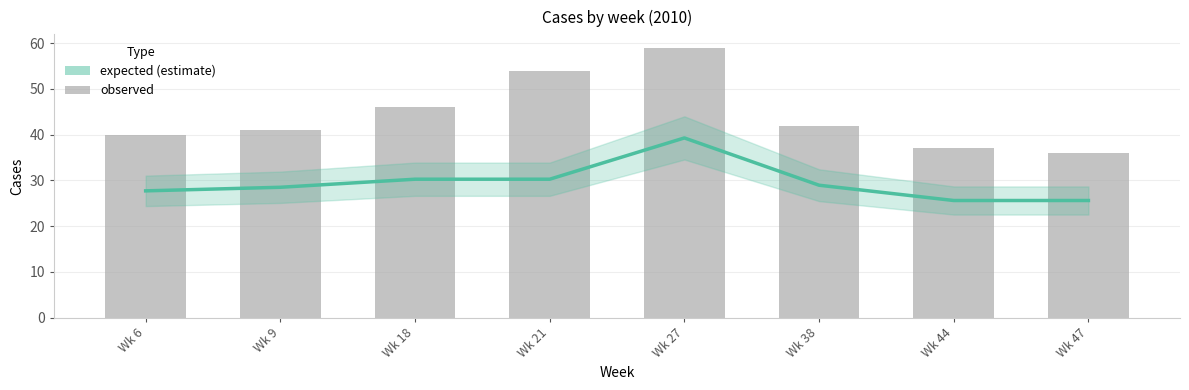

Is it true that observed equals 15.7 at Wk 44?

False